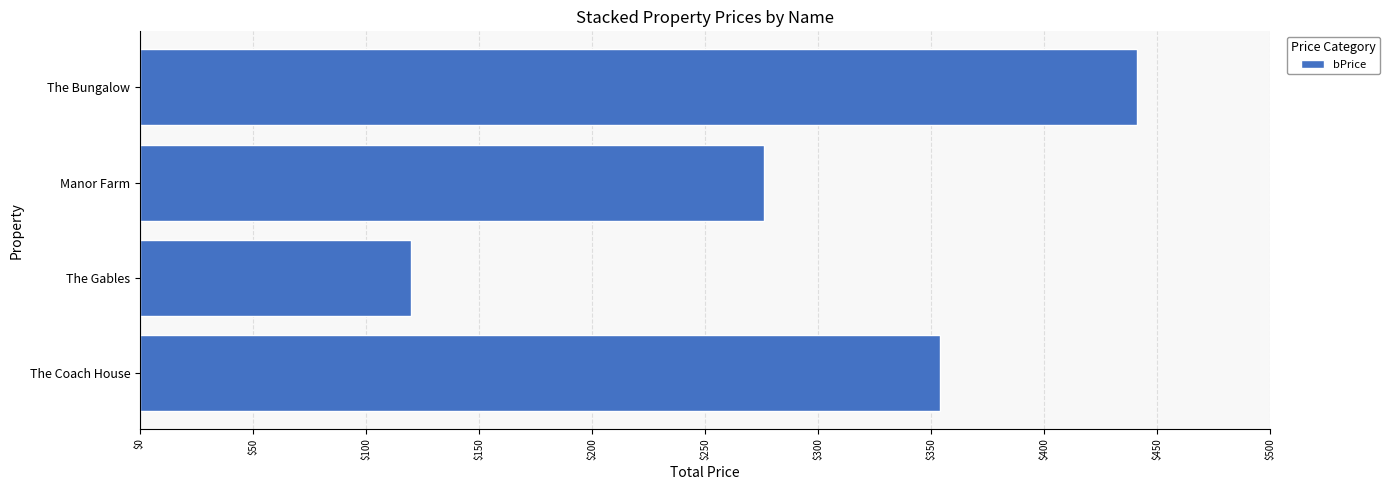

List the labels in order of value, smallest first.

The Gables, Manor Farm, The Coach House, The Bungalow